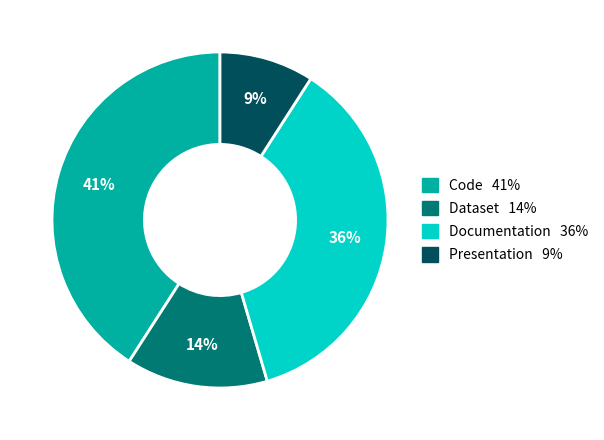

What is the largest slice in the pie chart?

Code